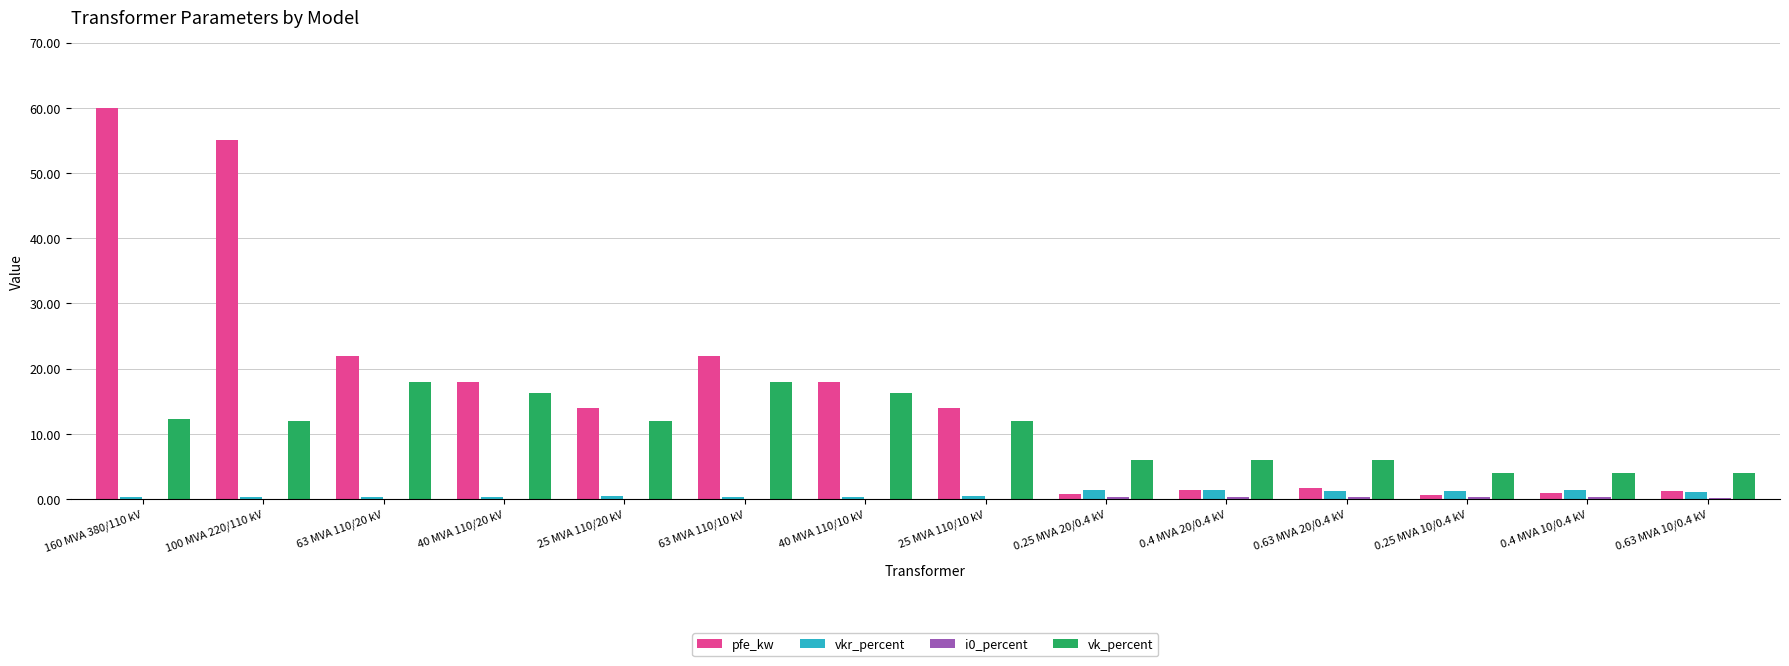

Which category has the highest value across all series?

160 MVA 380/110 kV